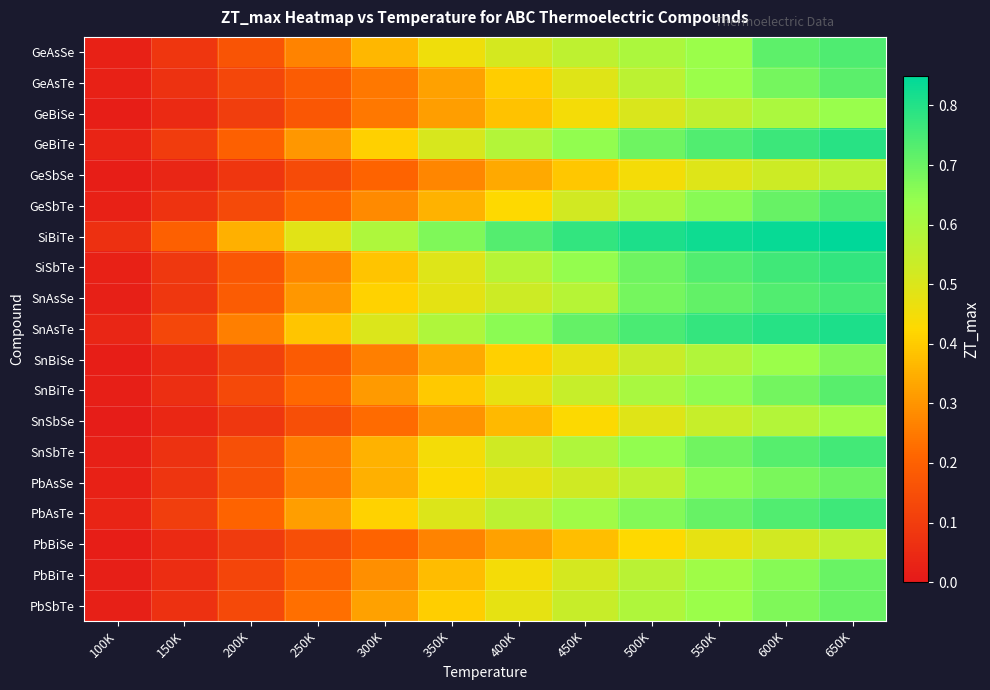

Reading left to right, list all the values displayed in this chart.

GeAsSe: 100K=0.0	150K=0.1	200K=0.2	250K=0.3	300K=0.4	350K=0.5	400K=0.5	450K=0.6	500K=0.6	550K=0.6	600K=0.7	650K=0.7
GeAsTe: 100K=0.0	150K=0.1	200K=0.1	250K=0.2	300K=0.2	350K=0.3	400K=0.4	450K=0.5	500K=0.6	550K=0.6	600K=0.7	650K=0.7
GeBiSe: 100K=0.0	150K=0.0	200K=0.1	250K=0.2	300K=0.2	350K=0.3	400K=0.4	450K=0.4	500K=0.5	550K=0.6	600K=0.6	650K=0.6
GeBiTe: 100K=0.0	150K=0.1	200K=0.2	250K=0.3	300K=0.4	350K=0.5	400K=0.6	450K=0.6	500K=0.7	550K=0.7	600K=0.8	650K=0.8
GeSbSe: 100K=0.0	150K=0.0	200K=0.1	250K=0.1	300K=0.2	350K=0.3	400K=0.3	450K=0.4	500K=0.4	550K=0.5	600K=0.5	650K=0.6
GeSbTe: 100K=0.0	150K=0.1	200K=0.1	250K=0.2	300K=0.3	350K=0.4	400K=0.4	450K=0.5	500K=0.6	550K=0.7	600K=0.7	650K=0.7
SiBiTe: 100K=0.1	150K=0.2	200K=0.4	250K=0.5	300K=0.6	350K=0.7	400K=0.7	450K=0.8	500K=0.8	550K=0.8	600K=0.8	650K=0.9
SiSbTe: 100K=0.0	150K=0.1	200K=0.2	250K=0.3	300K=0.4	350K=0.5	400K=0.6	450K=0.6	500K=0.7	550K=0.7	600K=0.8	650K=0.8
SnAsSe: 100K=0.0	150K=0.1	200K=0.2	250K=0.3	300K=0.4	350K=0.5	400K=0.5	450K=0.6	500K=0.7	550K=0.7	600K=0.7	650K=0.8
SnAsTe: 100K=0.0	150K=0.1	200K=0.3	250K=0.4	300K=0.5	350K=0.6	400K=0.7	450K=0.7	500K=0.7	550K=0.8	600K=0.8	650K=0.8
SnBiSe: 100K=0.0	150K=0.1	200K=0.1	250K=0.2	300K=0.3	350K=0.3	400K=0.4	450K=0.5	500K=0.5	550K=0.6	600K=0.6	650K=0.7
SnBiTe: 100K=0.0	150K=0.1	200K=0.1	250K=0.2	300K=0.3	350K=0.4	400K=0.5	450K=0.5	500K=0.6	550K=0.6	600K=0.7	650K=0.7
SnSbSe: 100K=0.0	150K=0.0	200K=0.1	250K=0.2	300K=0.2	350K=0.3	400K=0.4	450K=0.4	500K=0.5	550K=0.5	600K=0.6	650K=0.6
SnSbTe: 100K=0.0	150K=0.1	200K=0.2	250K=0.3	300K=0.4	350K=0.4	400K=0.5	450K=0.6	500K=0.6	550K=0.7	600K=0.7	650K=0.8
PbAsSe: 100K=0.0	150K=0.1	200K=0.2	250K=0.3	300K=0.3	350K=0.4	400K=0.5	450K=0.5	500K=0.6	550K=0.7	600K=0.7	650K=0.7
PbAsTe: 100K=0.0	150K=0.1	200K=0.2	250K=0.3	300K=0.4	350K=0.5	400K=0.6	450K=0.6	500K=0.7	550K=0.7	600K=0.7	650K=0.8
PbBiSe: 100K=0.0	150K=0.0	200K=0.1	250K=0.1	300K=0.2	350K=0.3	400K=0.3	450K=0.4	500K=0.4	550K=0.5	600K=0.5	650K=0.6
PbBiTe: 100K=0.0	150K=0.1	200K=0.1	250K=0.2	300K=0.3	350K=0.4	400K=0.4	450K=0.5	500K=0.6	550K=0.6	600K=0.7	650K=0.7
PbSbTe: 100K=0.0	150K=0.1	200K=0.1	250K=0.2	300K=0.3	350K=0.4	400K=0.5	450K=0.5	500K=0.6	550K=0.6	600K=0.7	650K=0.7